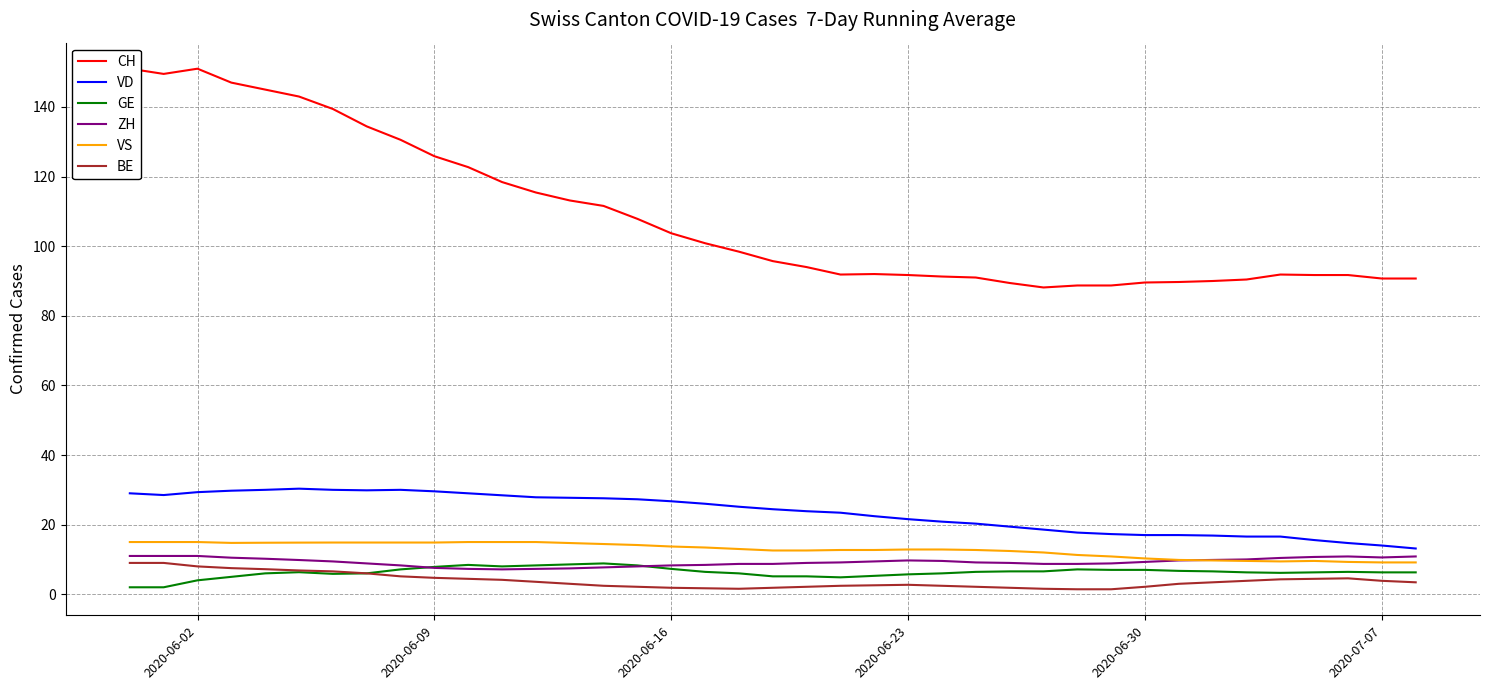

The value of VD at 2020-06-02 is 40.7. True or false?

False